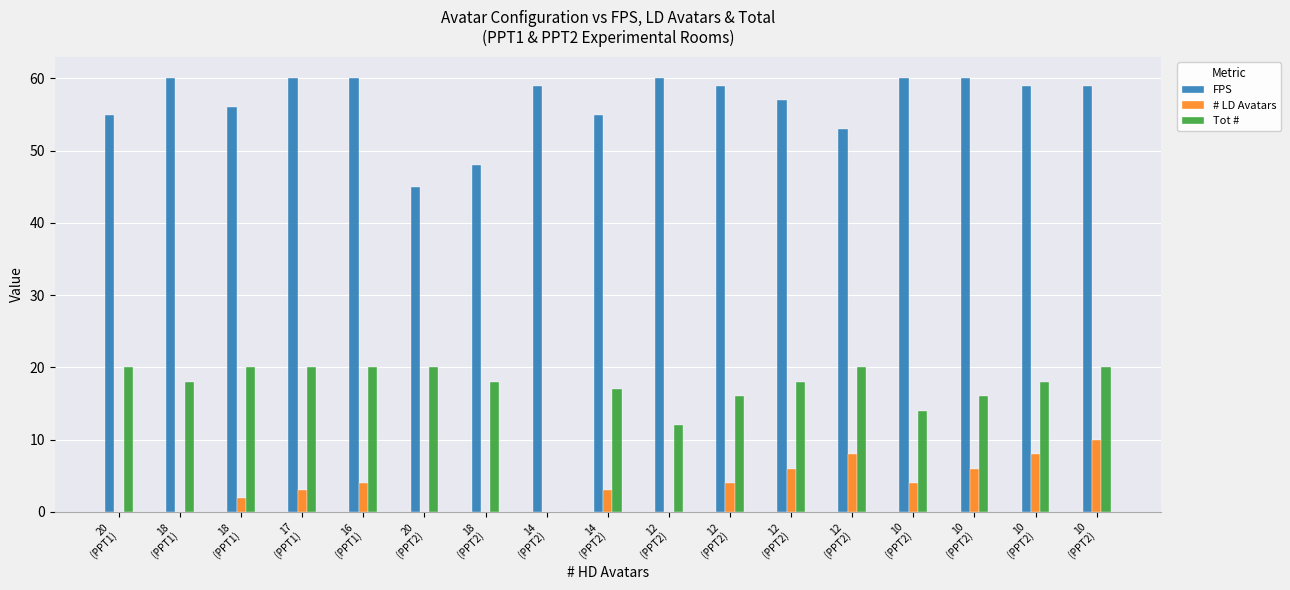

Are the bars grouped side by side (vs. stacked)?

Yes